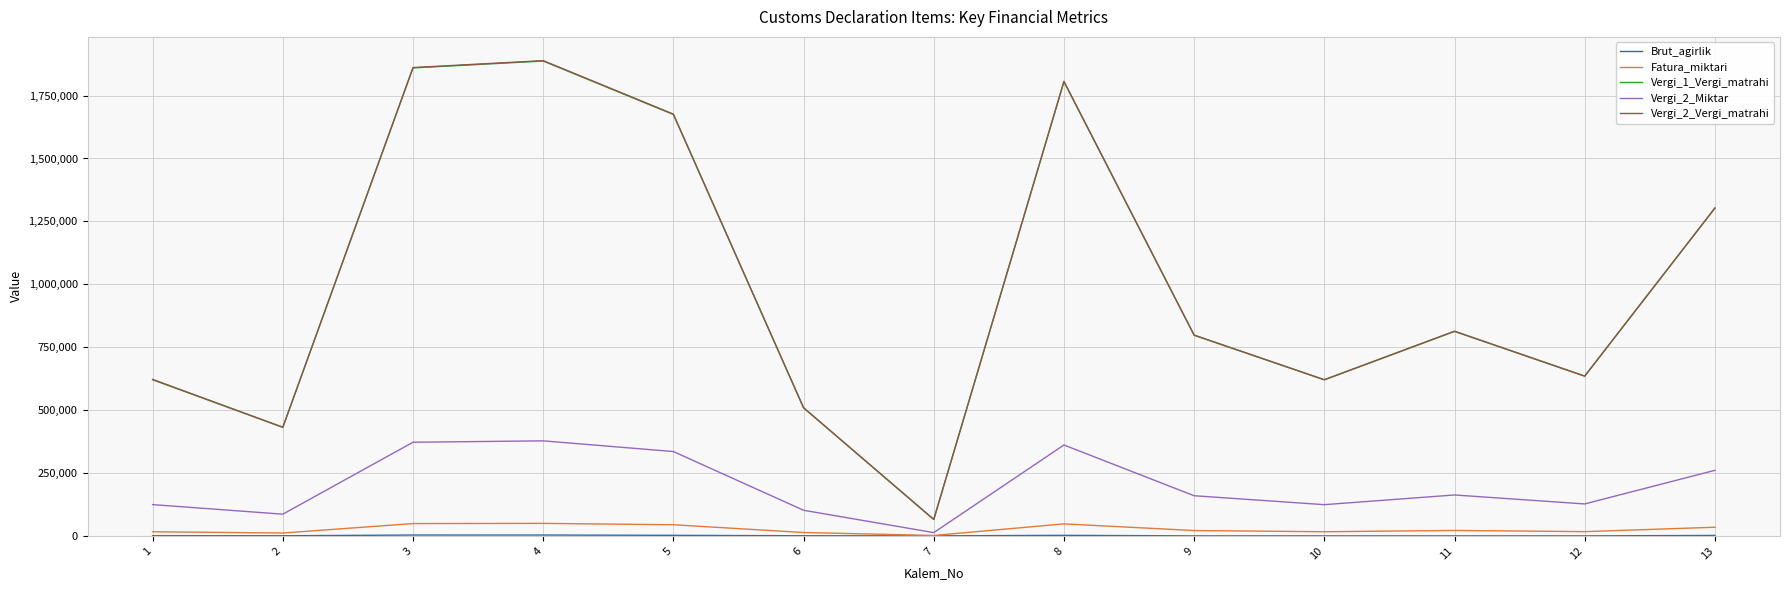

What is the highest value of the Fatura_miktari series?

49764.7